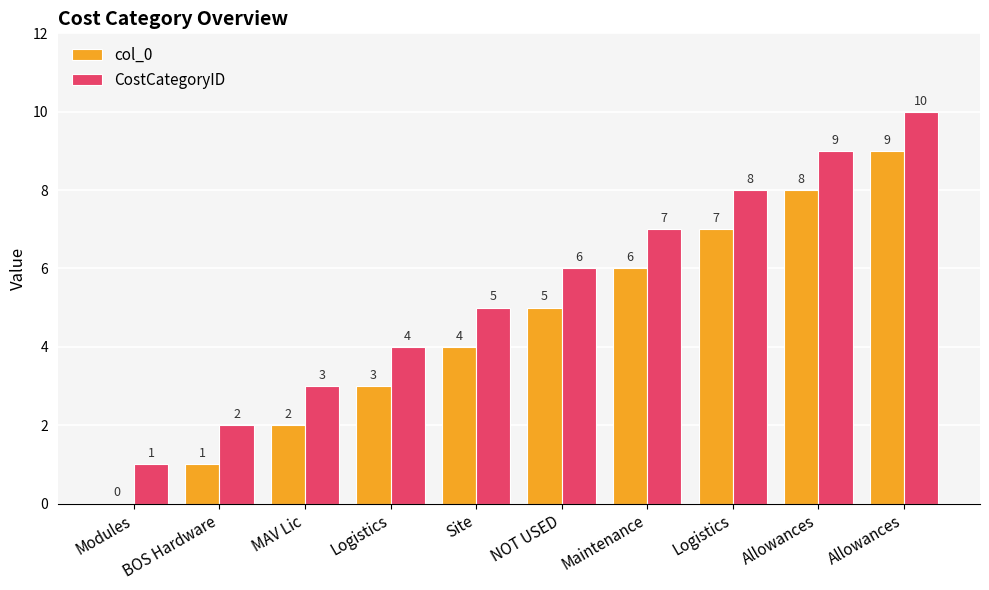

The CostCategoryID series shows 5 at Site. True or false?

True